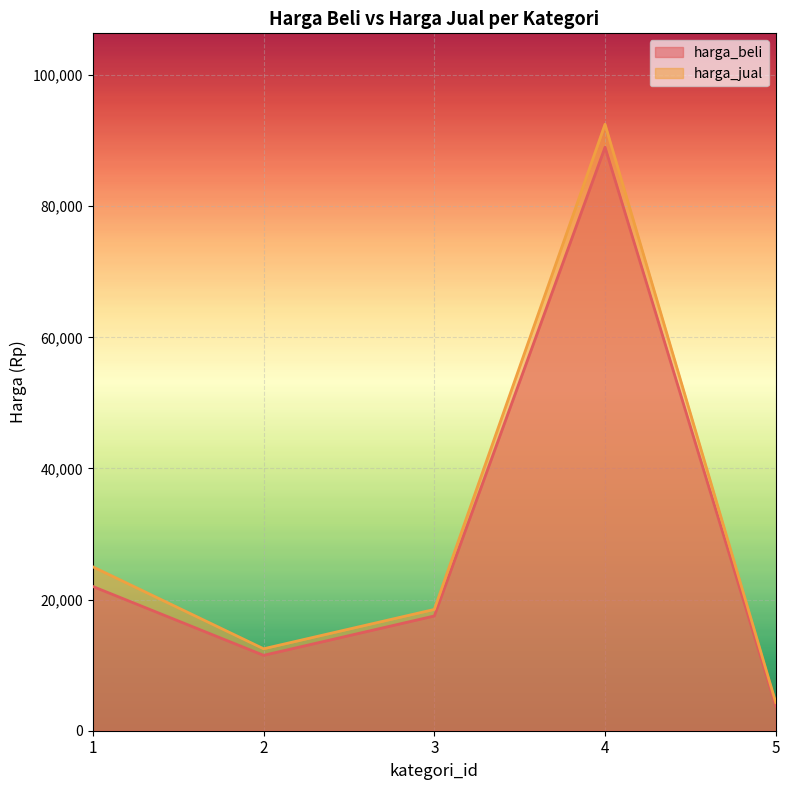

Rank the categories by harga_beli value from lowest to highest.

5, 2, 3, 1, 4